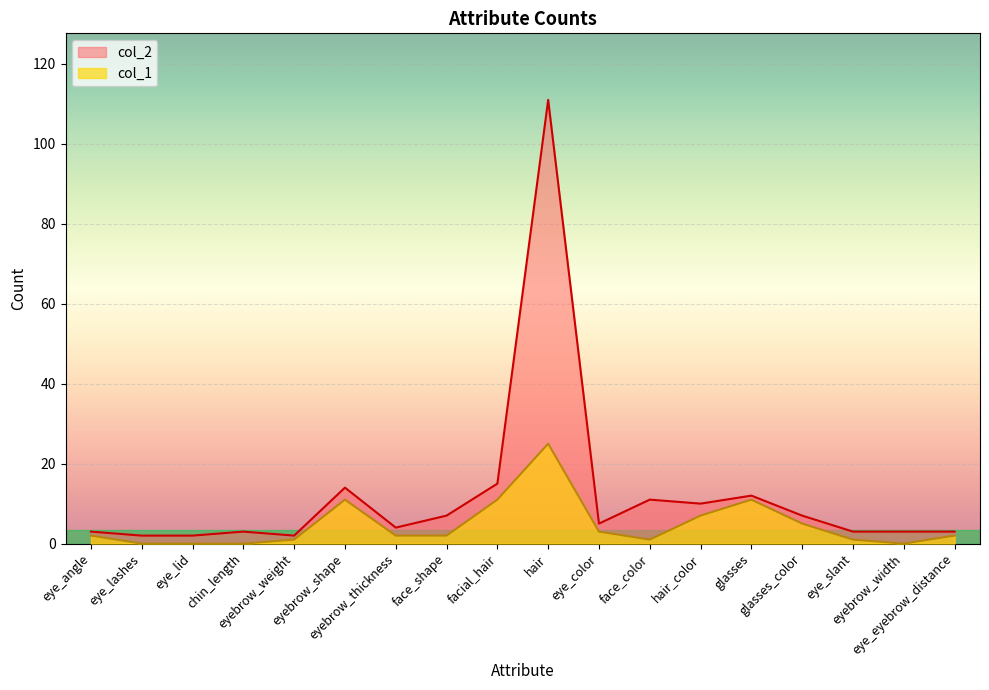

The value of col_2 at eyebrow_width is 1. True or false?

False